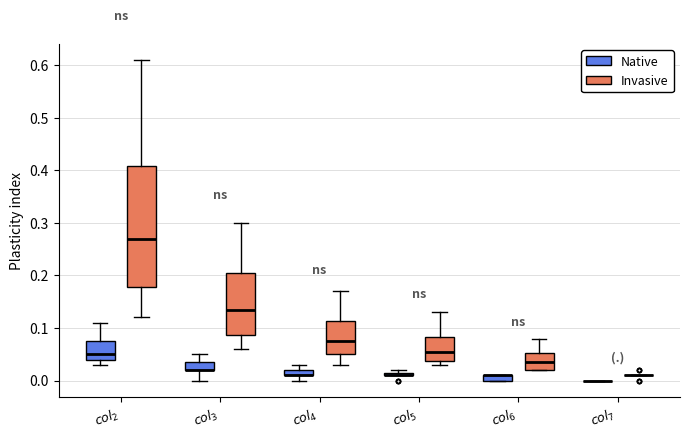

Comparing the boxes themselves (not the whiskers), which one is the tallest?

$\mathit{col_2}$ (Invasive)